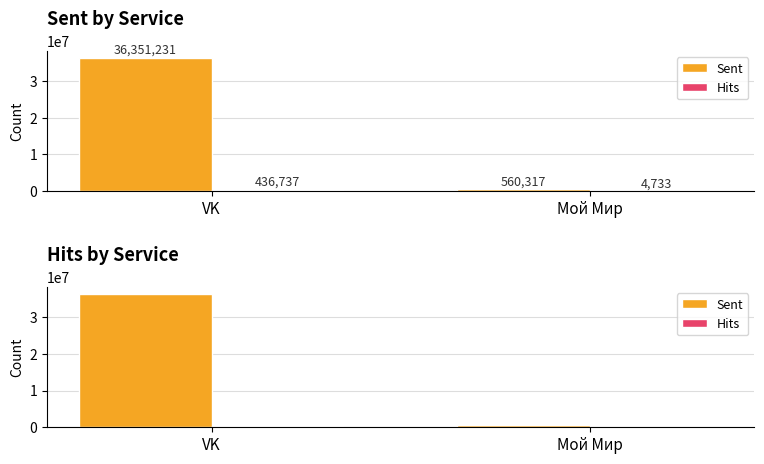

What is the value of the Sent bar at the 2nd from the left?

560317